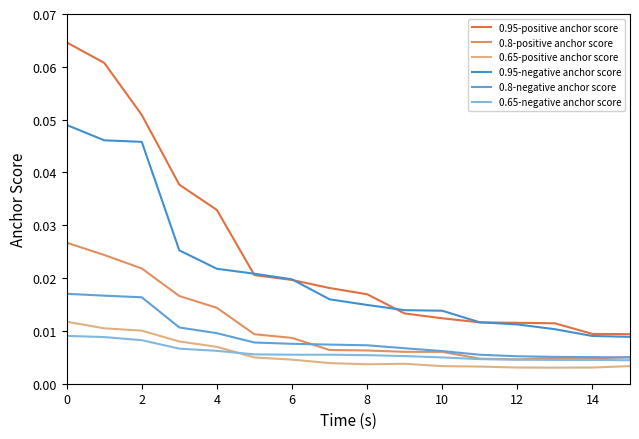

Which label corresponds to the smallest value in the chart?

13